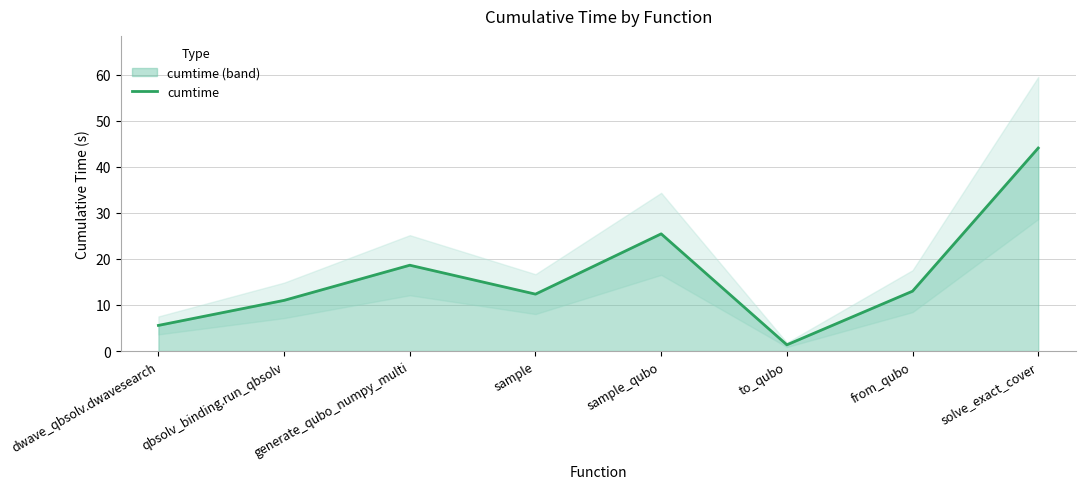

What is the value of the 5th point from the left?

25.4